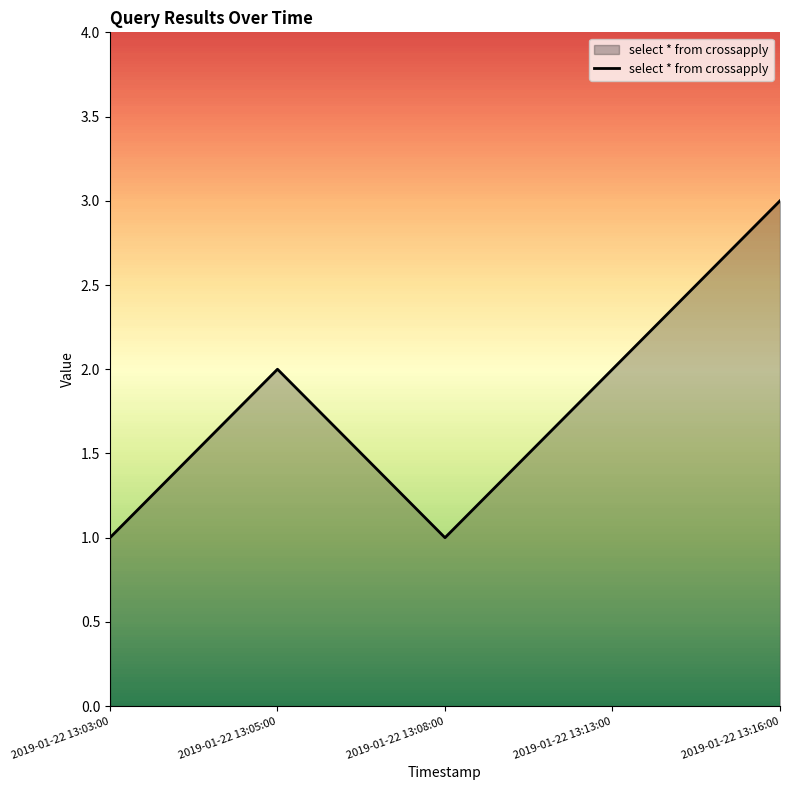

Approximately how many times larger is the value at 2019-01-22 13:05:00 compared to 2019-01-22 13:08:00?

2.0